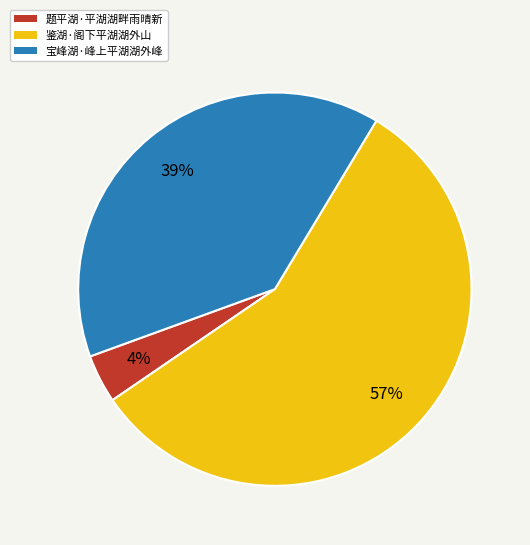

Count the number of slices in the pie.

3